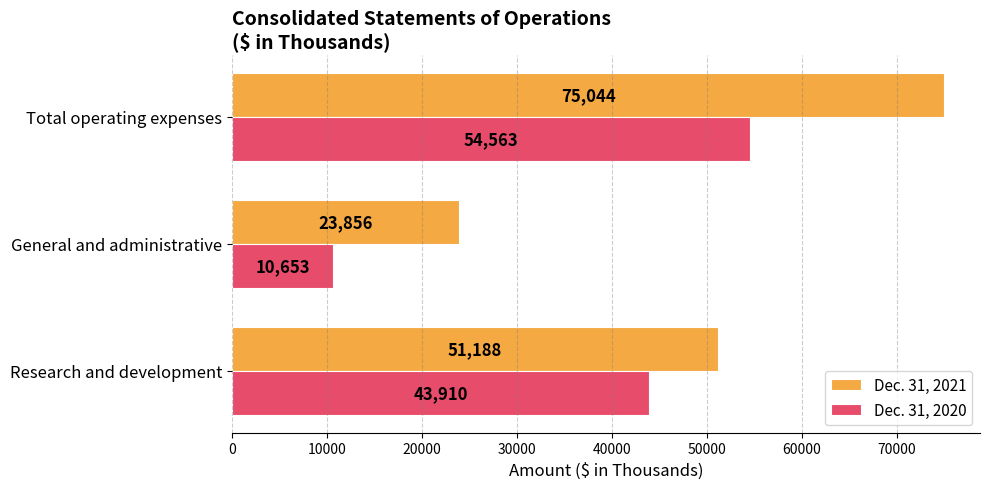

How many data points in Dec. 31, 2020 are less than 43910?

1